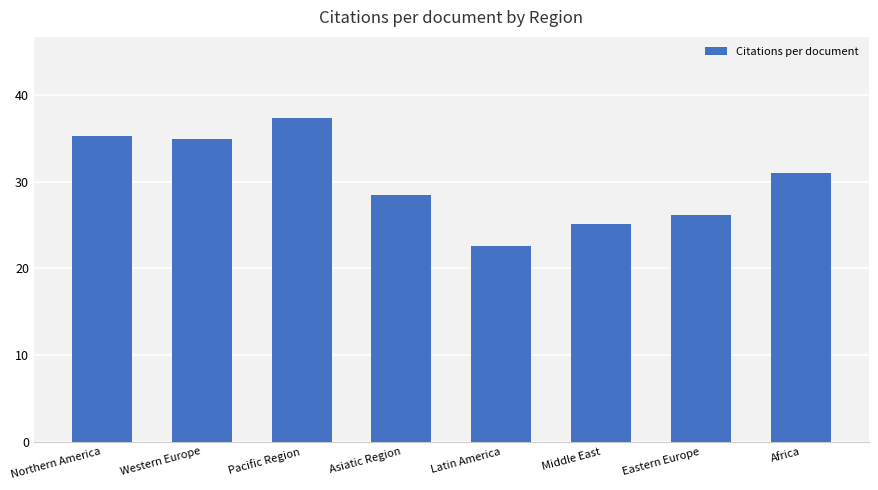

How many values exceed 31?

4